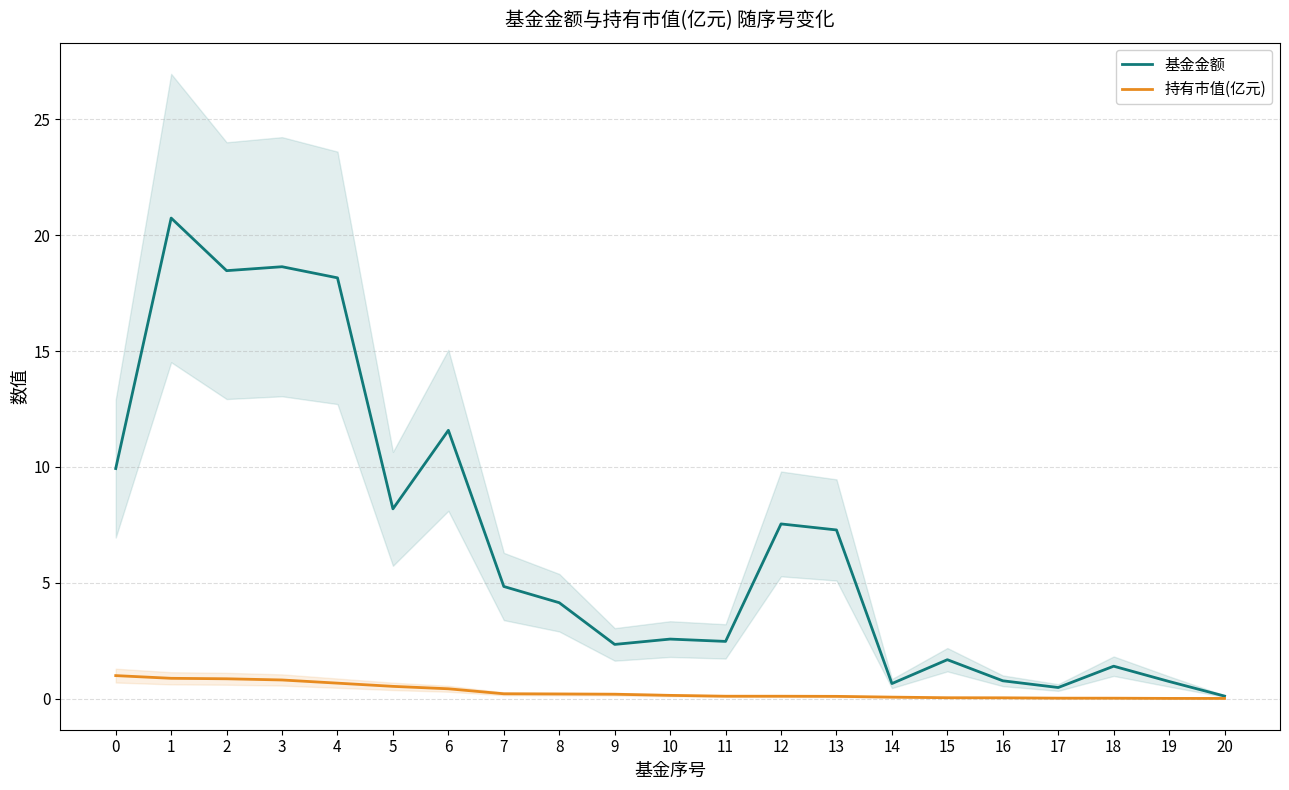

Reading left to right, extract all data points from this chart.

基金金额: 0=9.9	1=20.7	2=18.5	3=18.6	4=18.2	5=8.2	6=11.6	7=4.8	8=4.1	9=2.3	10=2.6	11=2.5	12=7.5	13=7.3	14=0.7	15=1.7	16=0.8	17=0.5	18=1.4	19=0.7	20=0.1
持有市值(亿元): 0=1.0	1=0.9	2=0.9	3=0.8	4=0.7	5=0.5	6=0.4	7=0.2	8=0.2	9=0.2	10=0.1	11=0.1	12=0.1	13=0.1	14=0.1	15=0.0	16=0.0	17=0.0	18=0.0	19=0.0	20=0.0